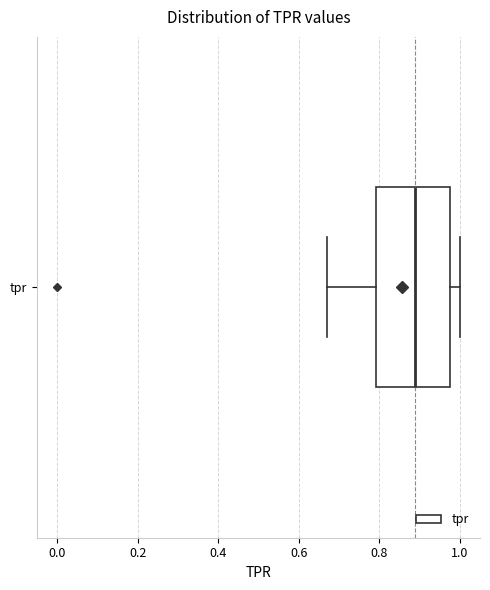

Transcribe this box plot: give where the median line is, the range the box spans, and where the two whiskers end, as read against the x-axis. The values are not printed on the chart, so give them approximately, as read against the axis.

median 0.88, box 0.80 to 0.98, whiskers 0.66 to 1.00